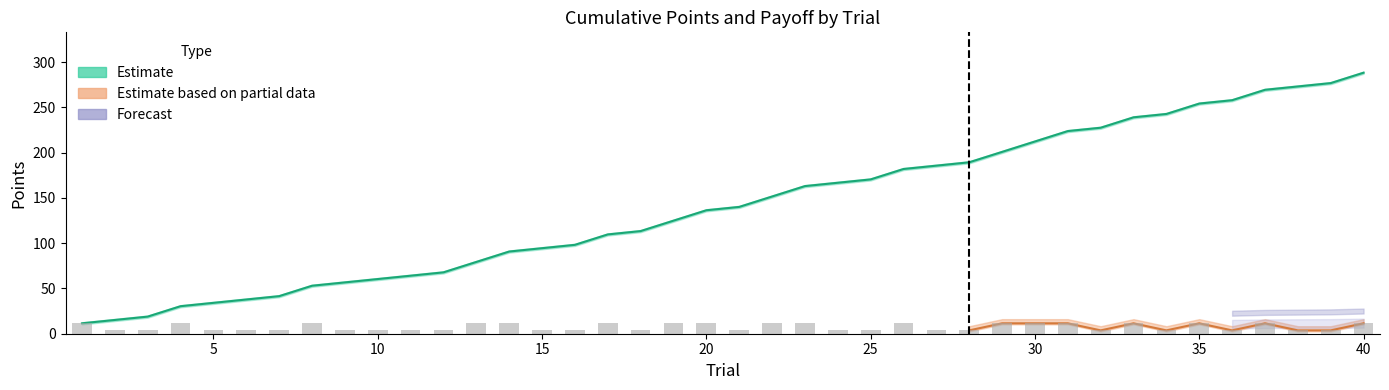

Between 18 and 38, which is larger?

38